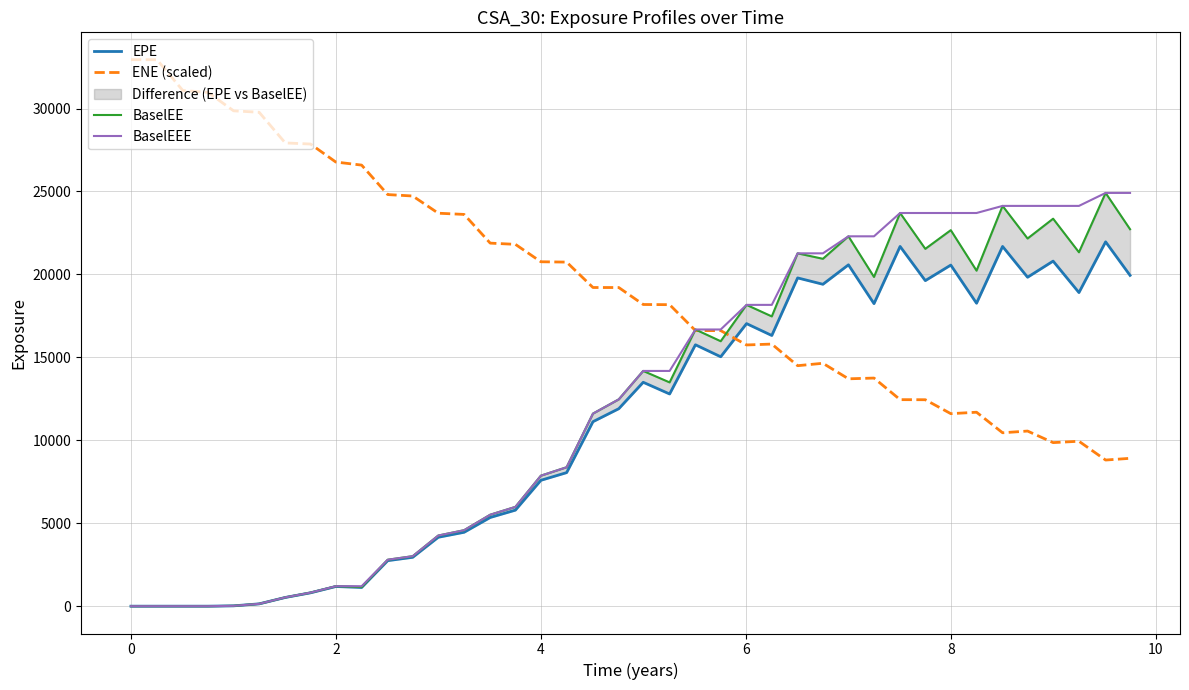

What is the lowest value of the ENE (scaled) series?

8809.1